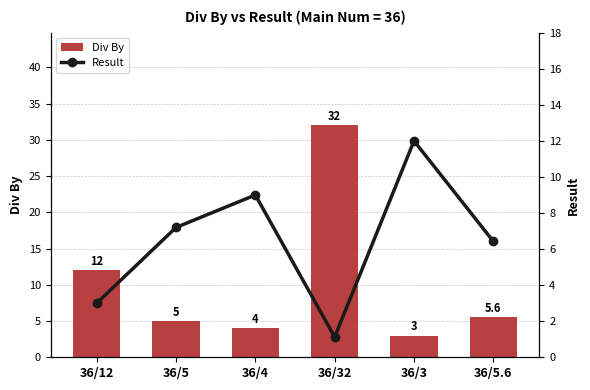

What are all the series names shown in the legend?

Div By, Result